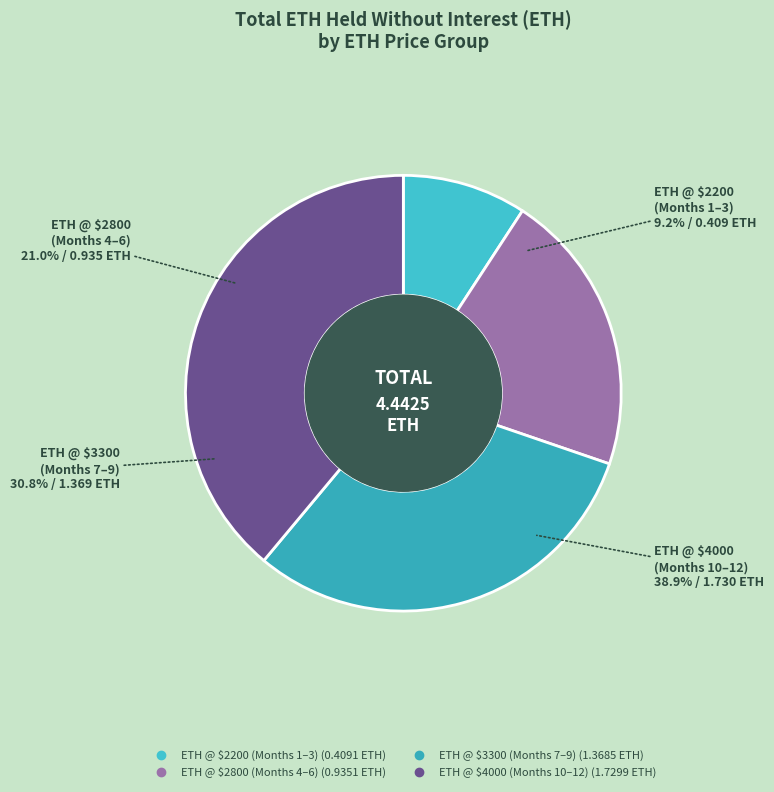

Do Month 6 and Month 11 together represent more than half of the pie?

No